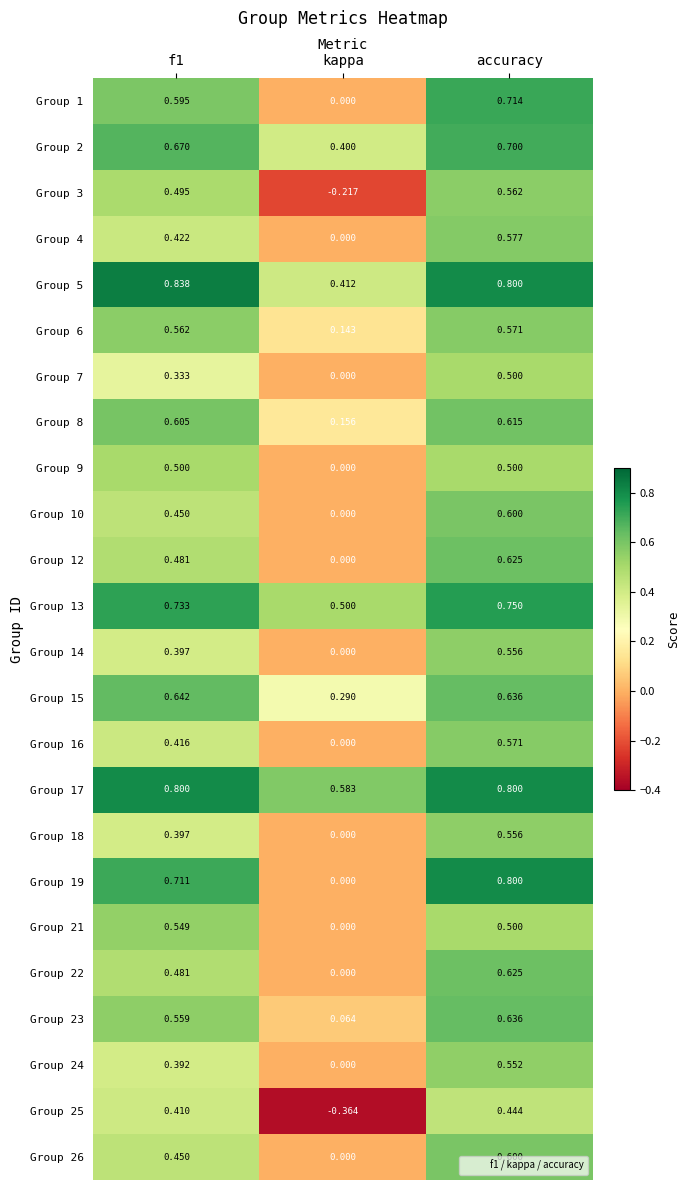

Where is Group 16 nearest to the value 0?

kappa